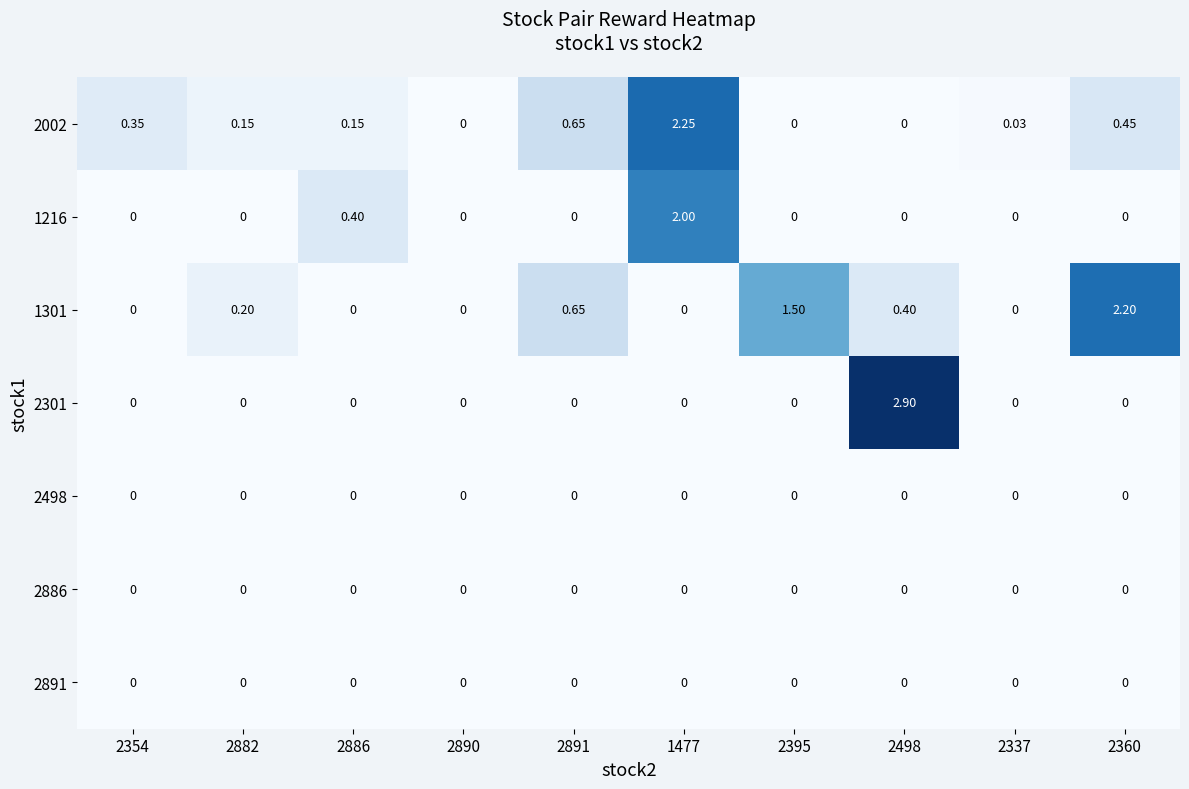

Is the value of 1301 at 2891 greater than the value of 1216 at 2890?

Yes